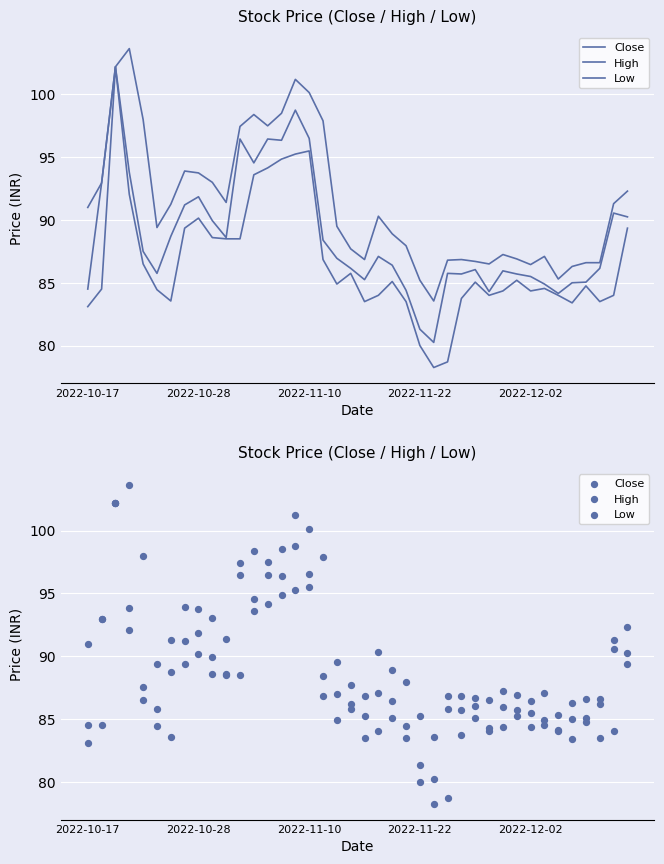

Which series has the largest total across all categories?

High